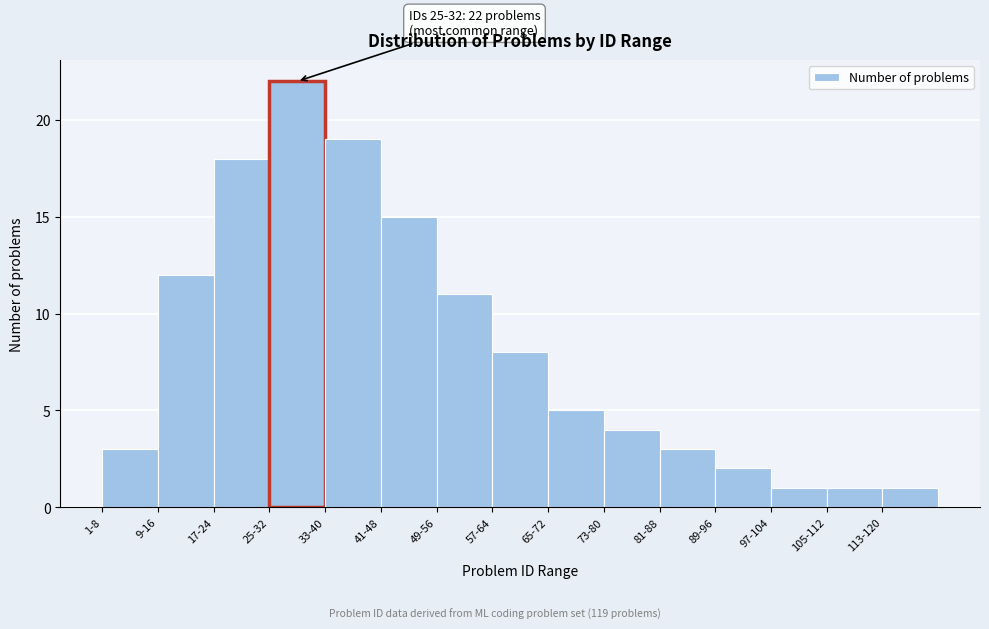

Reading right to left, list all the values displayed in this chart.

1	1	1	2	3	4	5	8	11	15	19	22	18	12	3